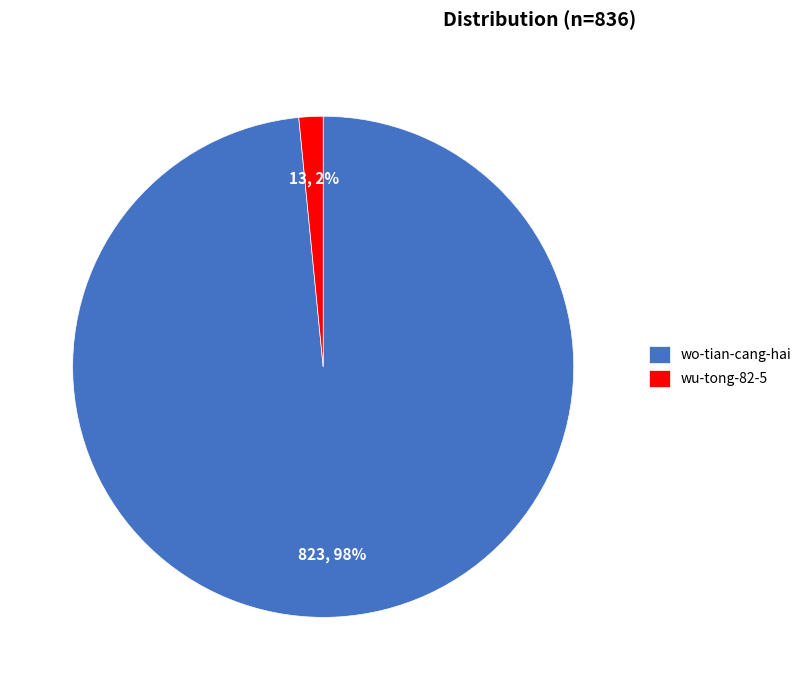

Which category has the smallest portion of the pie?

wu-tong-82-5